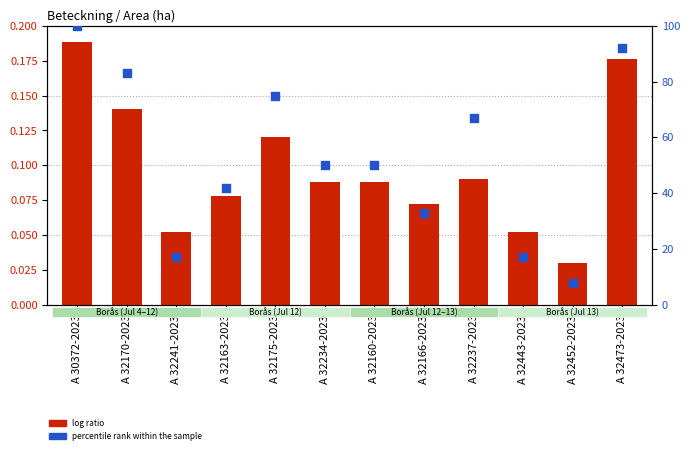

Is the value of log ratio at A 32443-2023 greater than the value of percentile rank within the sample at A 32234-2023?

No